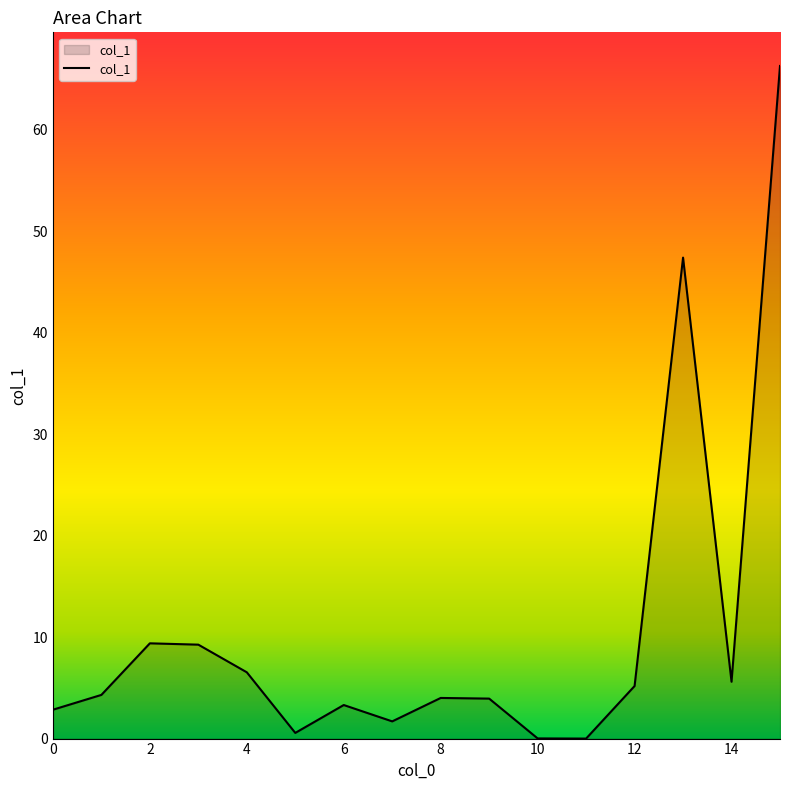

What is the maximum value shown in the chart?

66.3